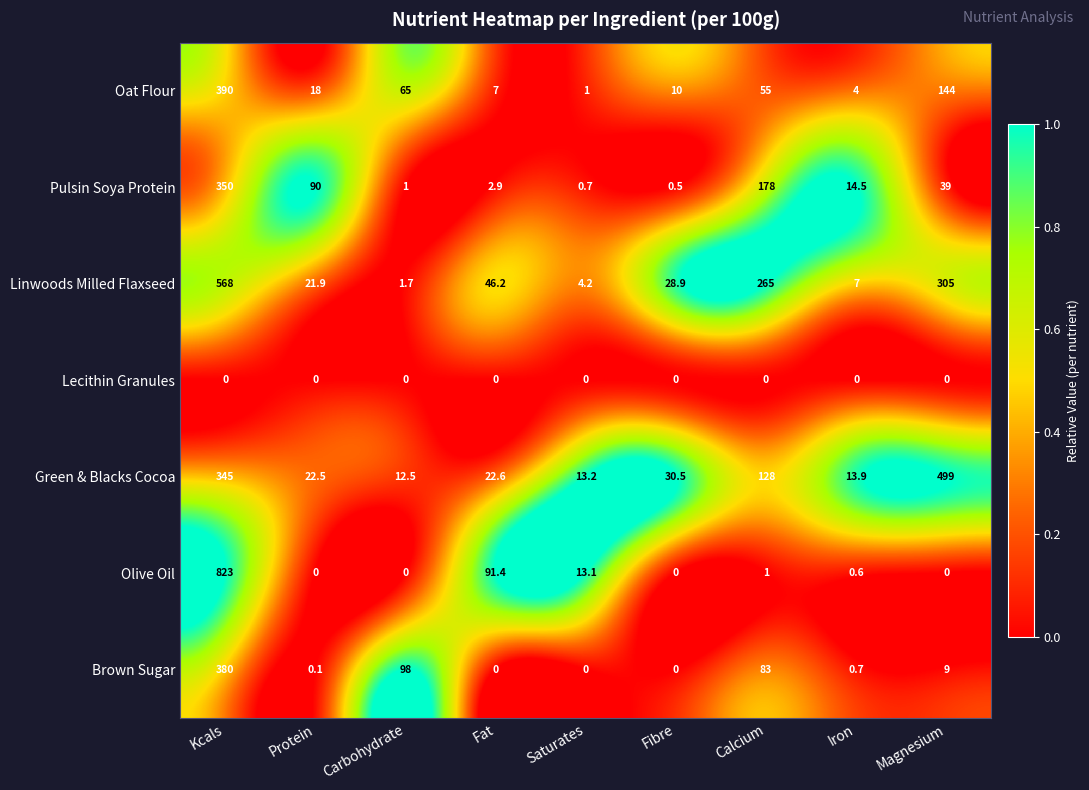

The Pulsin Soya Protein series shows 0.4 at Carbohydrate. True or false?

False